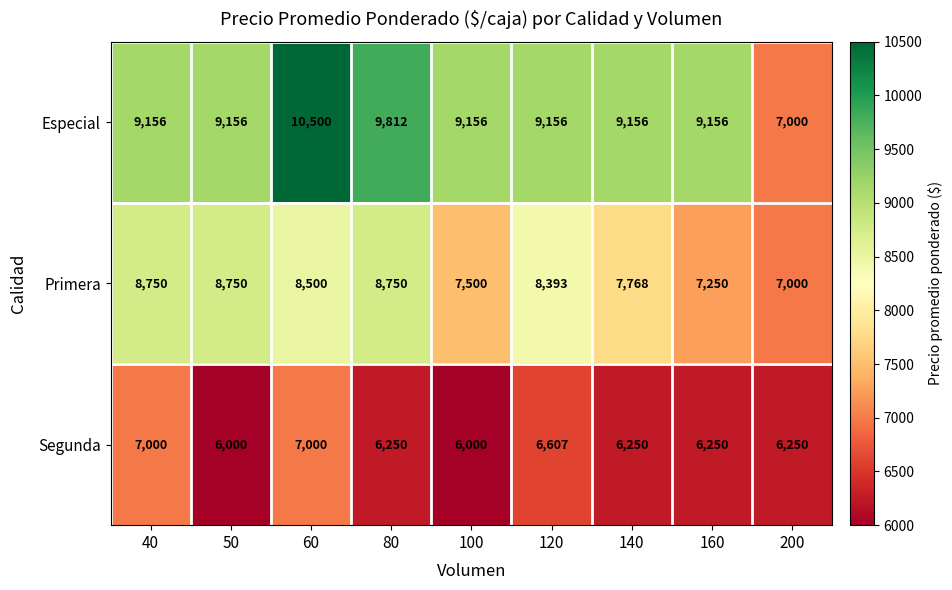

What is the maximum value shown in the chart?

10500